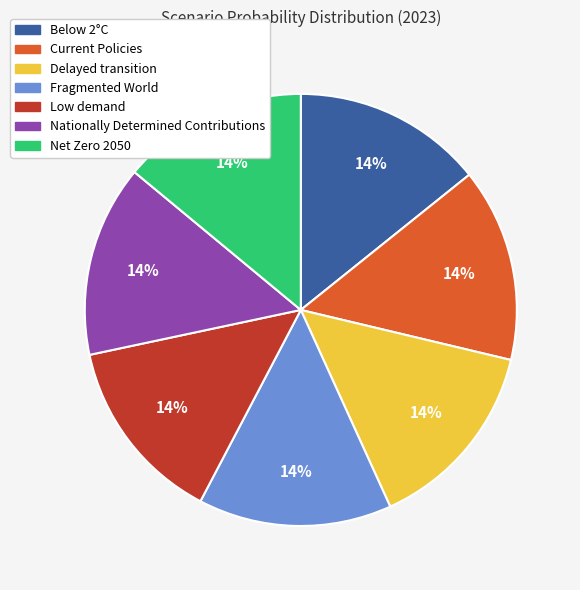

To the nearest percent, what portion does Below 2°C represent?

14%